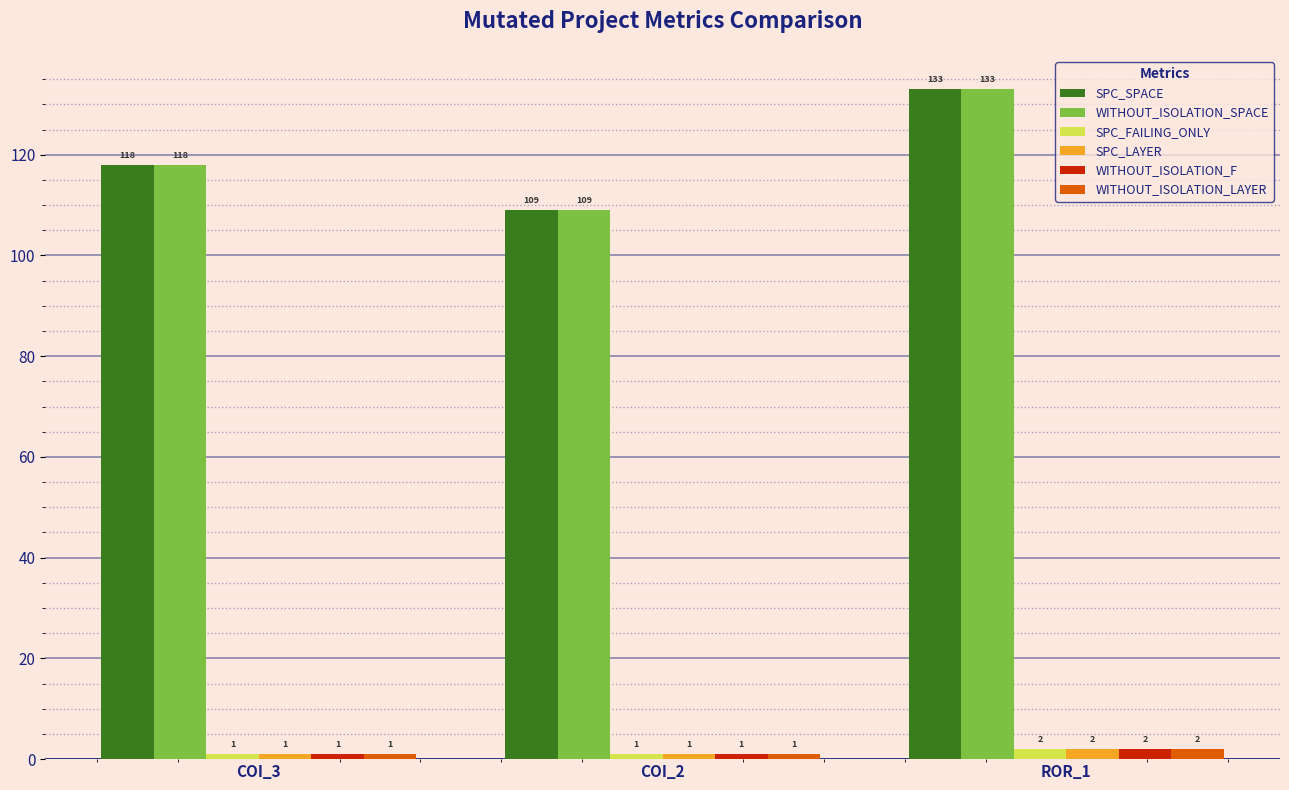

True or false: SPC_SPACE has a value of 212 at ROR_1.

False